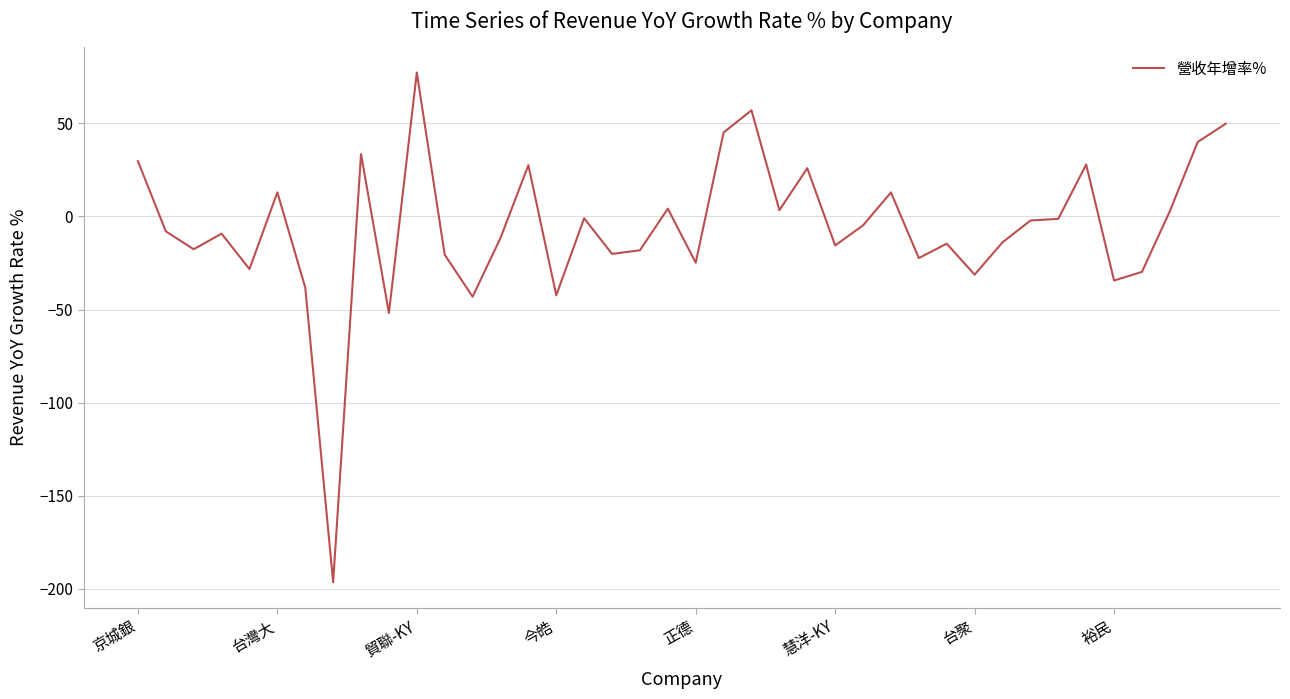

What is the maximum value shown in the chart?

77.2